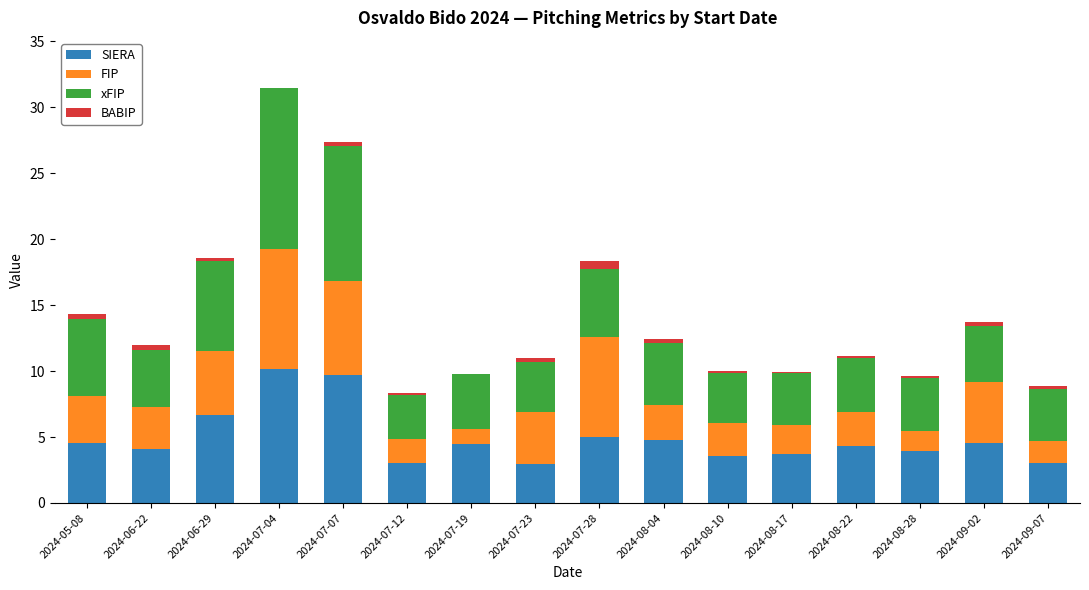

What is the sum of the SIERA values at 2024-08-17 and 2024-06-22?

7.8